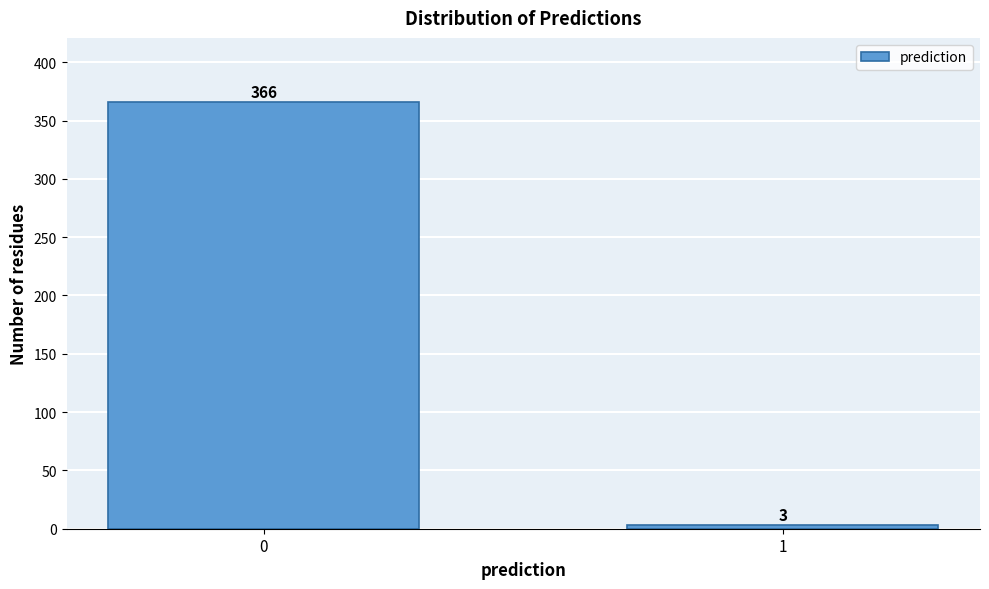

Reading right to left, transcribe all the data shown in this chart.

1=3	0=366